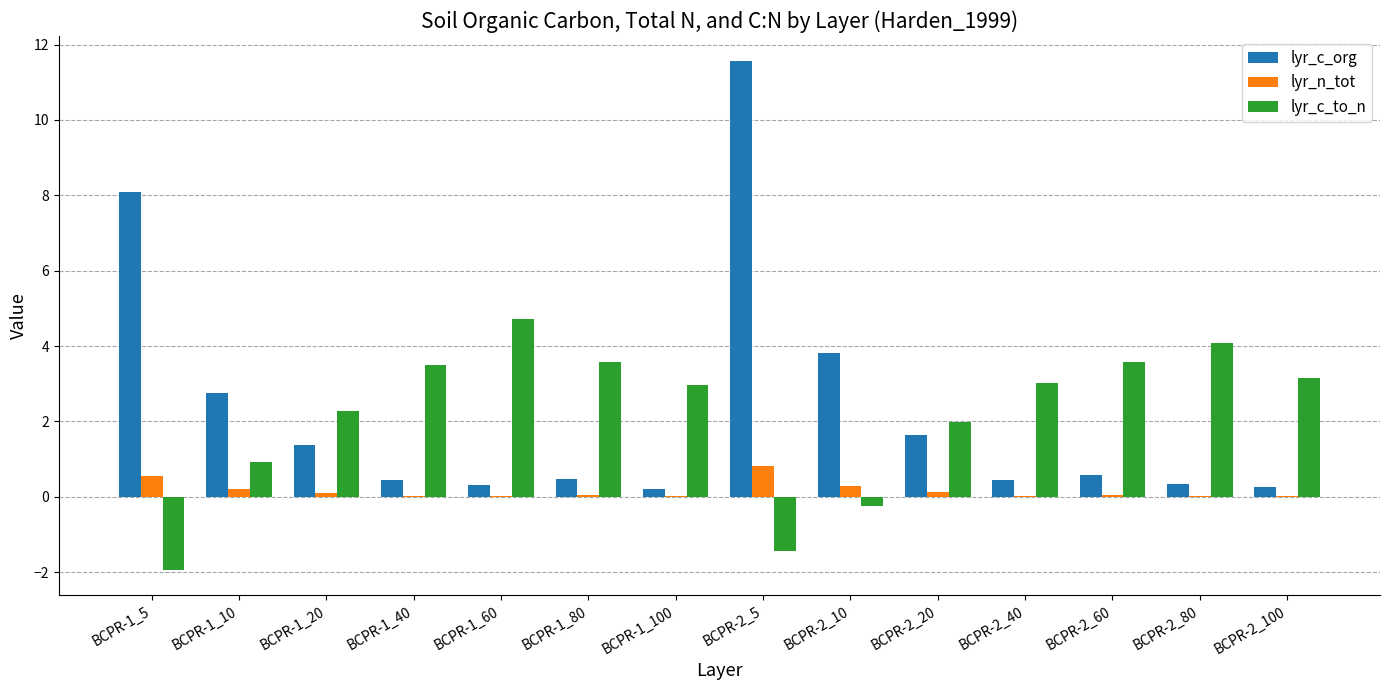

What is the average value of the lyr_c_org series?

2.3